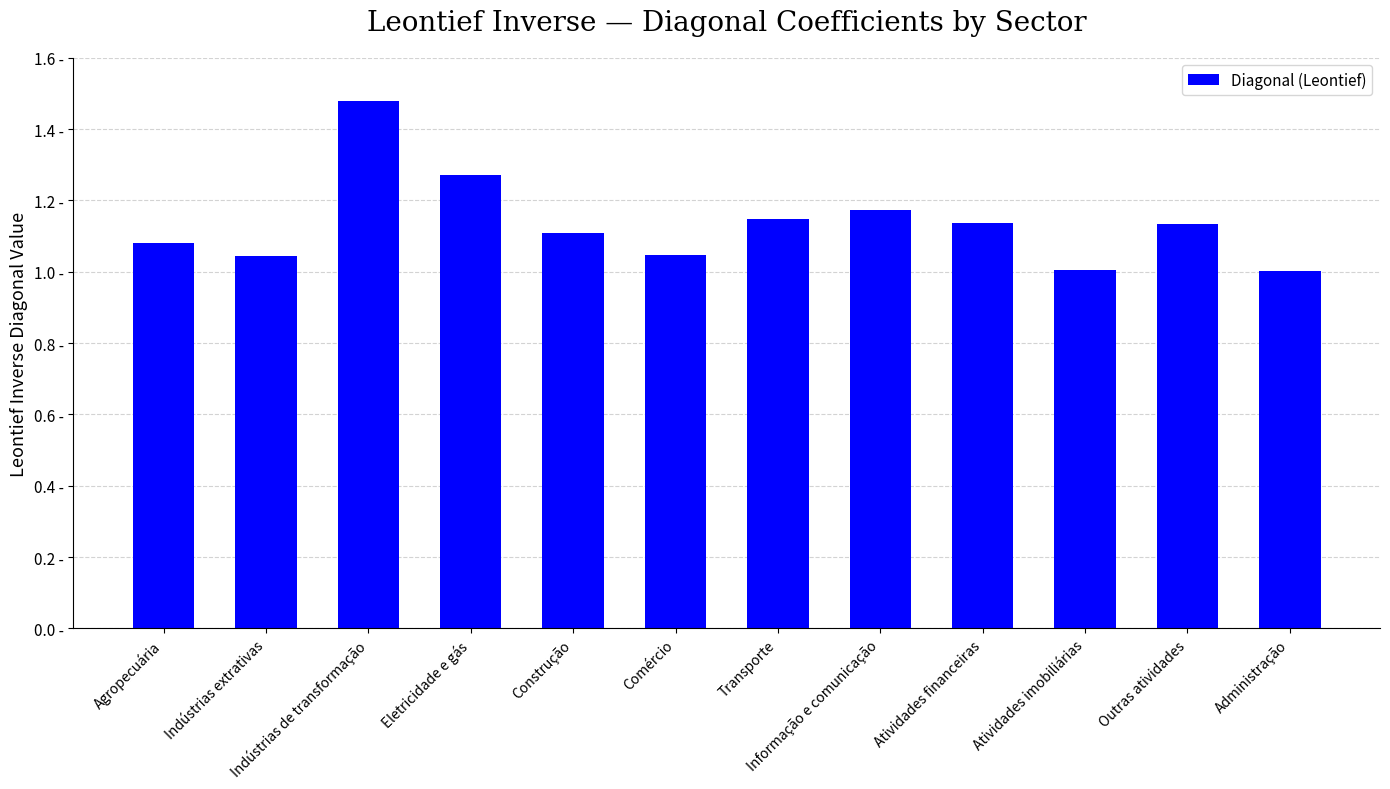

Approximately how many times larger is the value at Outras atividades compared to Construção?

1.0